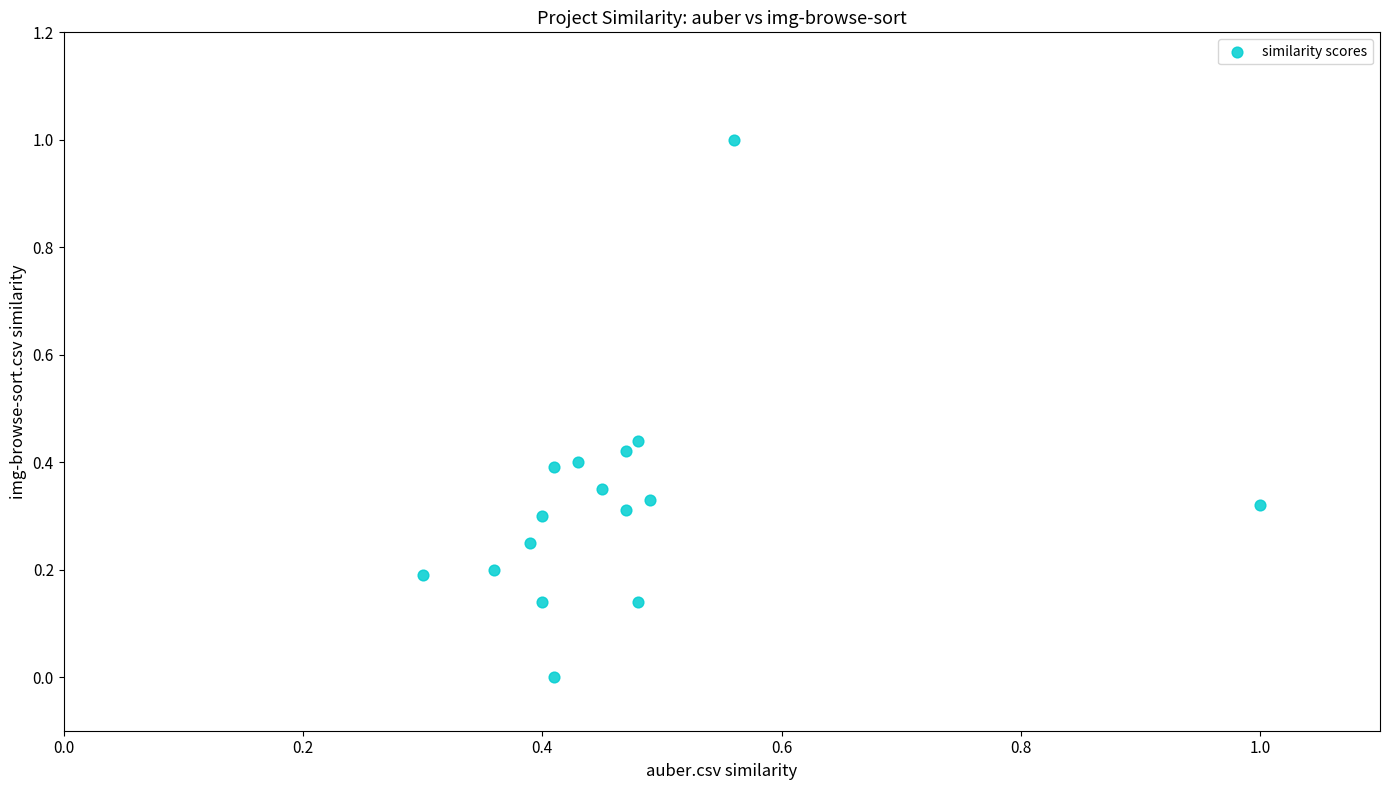

What is the range of Y values (max minus min)?

1.0